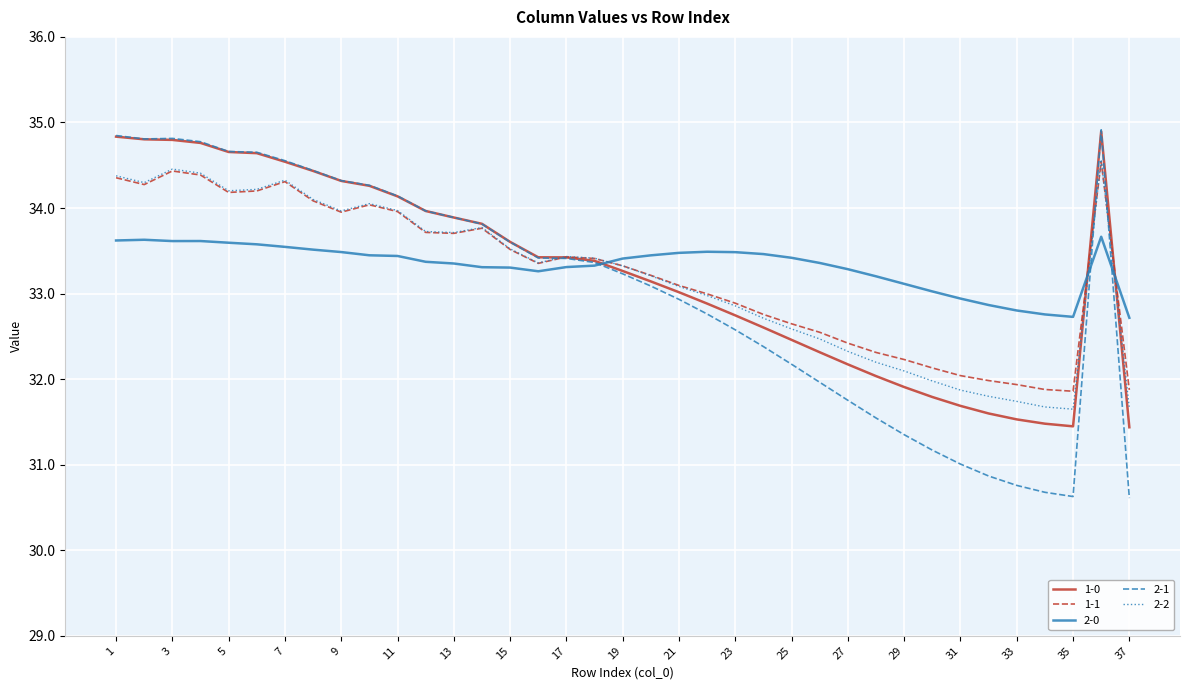

Which series has the largest range (max minus min)?

2-1